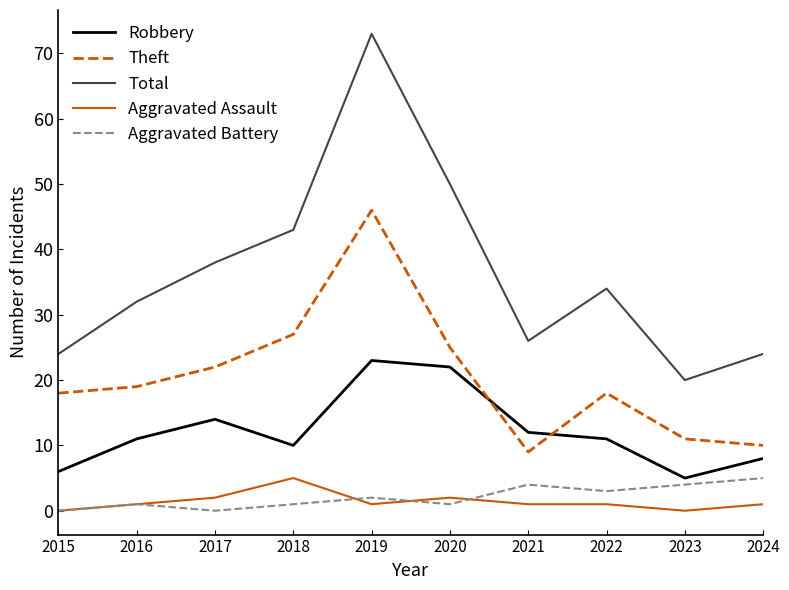

What are all the series names shown in the legend?

Robbery, Theft, Total, Aggravated Assault, Aggravated Battery